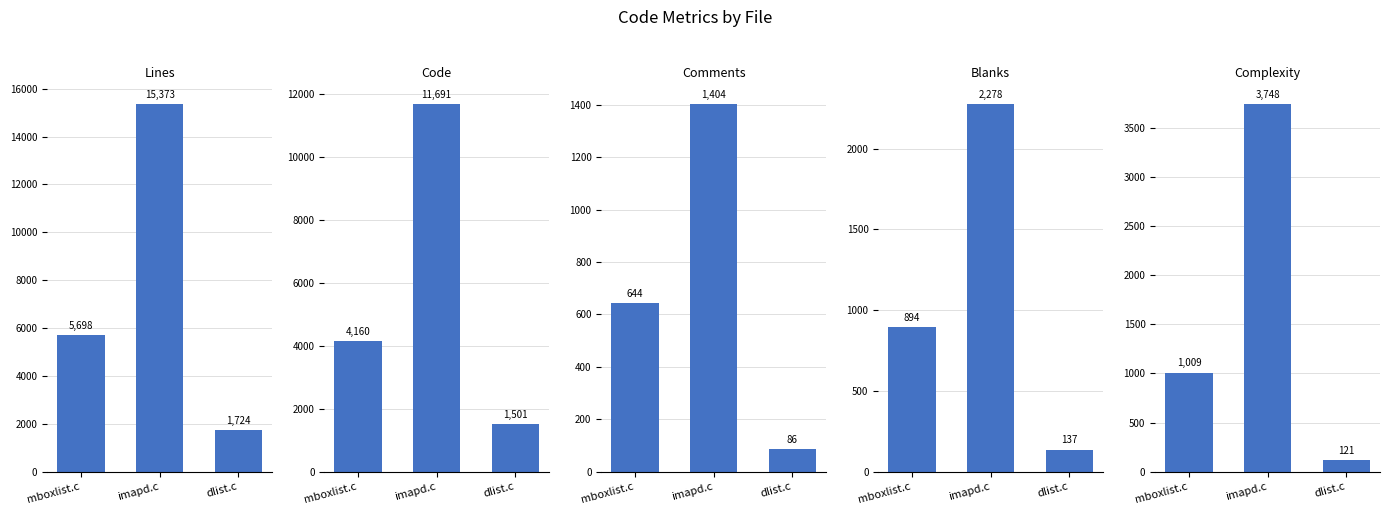

Reading right to left, extract all data points from this chart.

Lines: 1724	15373	5698
Code: 1501	11691	4160
Comments: 86	1404	644
Blanks: 137	2278	894
Complexity: 121	3748	1009